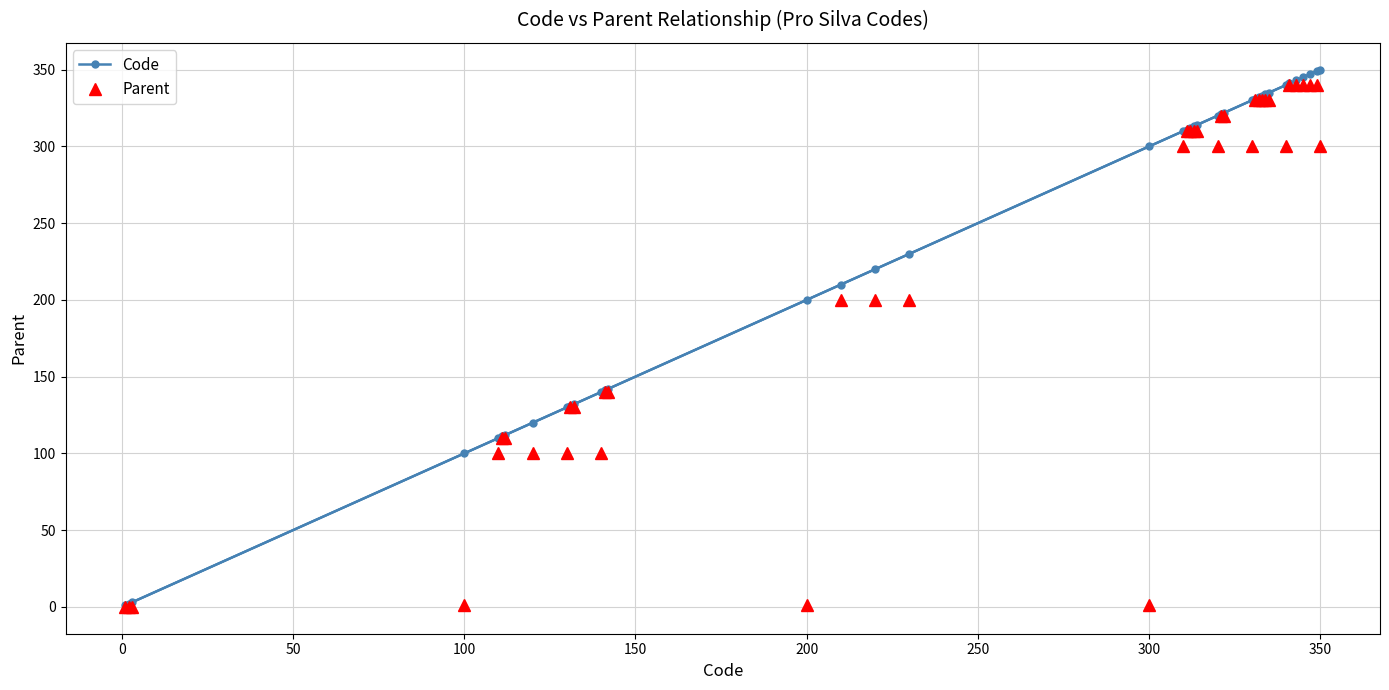

True or false: Parent and Code intersect in this chart.

False